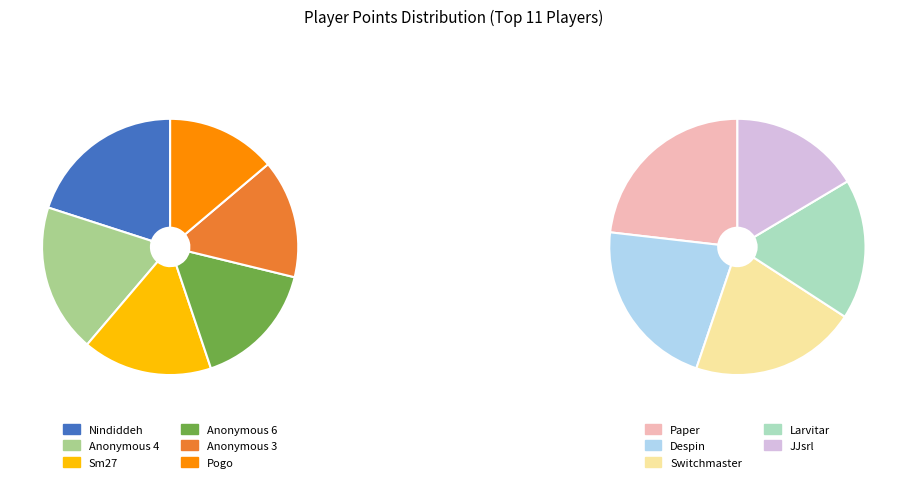

Combined, do Pogo and Despin account for over 50%?

No